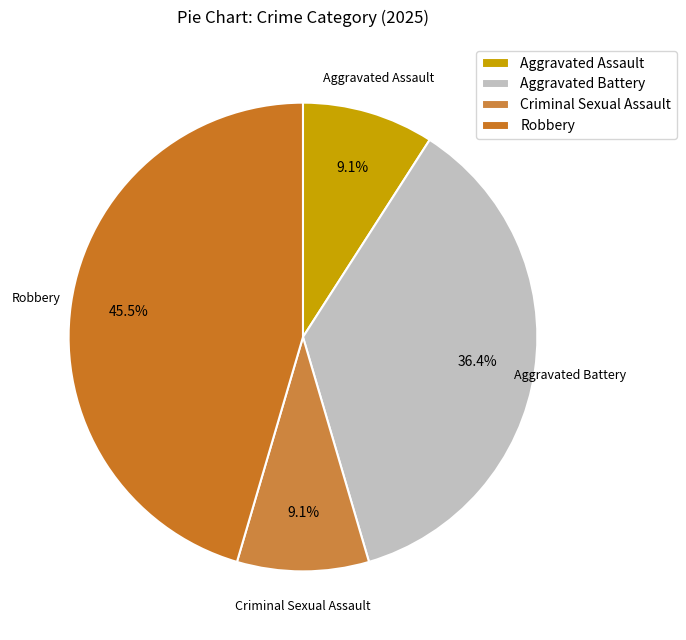

Combined, do Aggravated Assault and Criminal Sexual Assault account for over 50%?

No